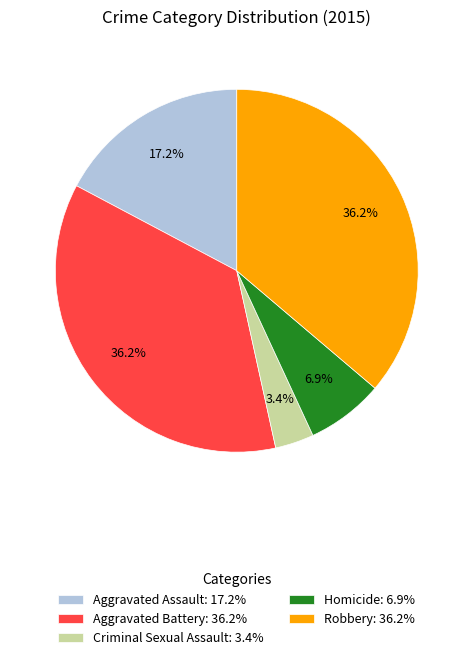

Count the number of slices in the pie.

5